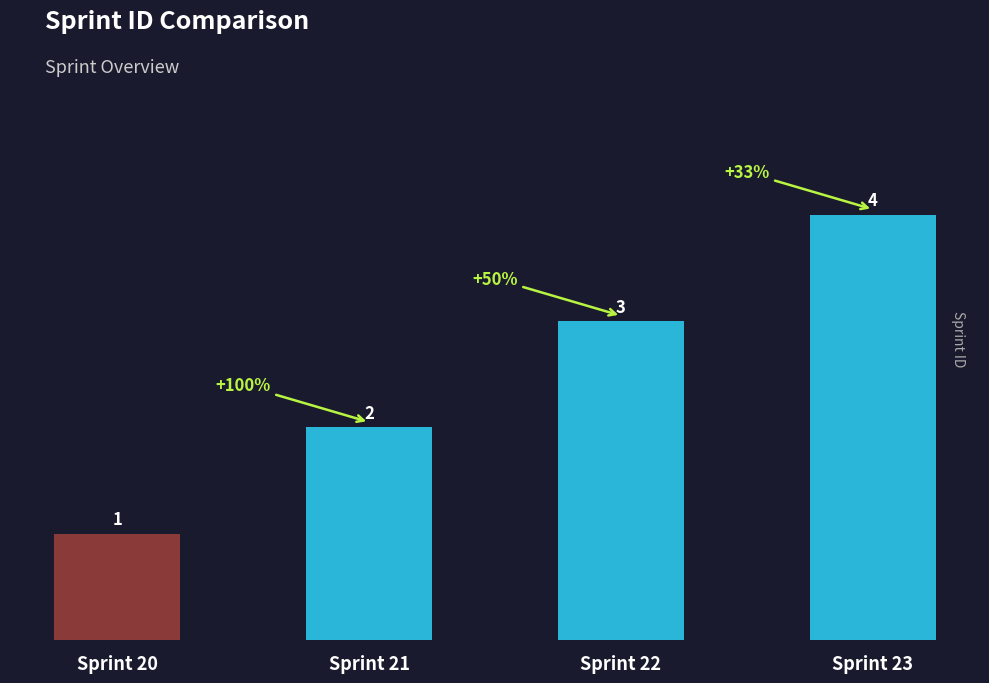

Reading left to right, extract all data points from this chart.

1	2	3	4